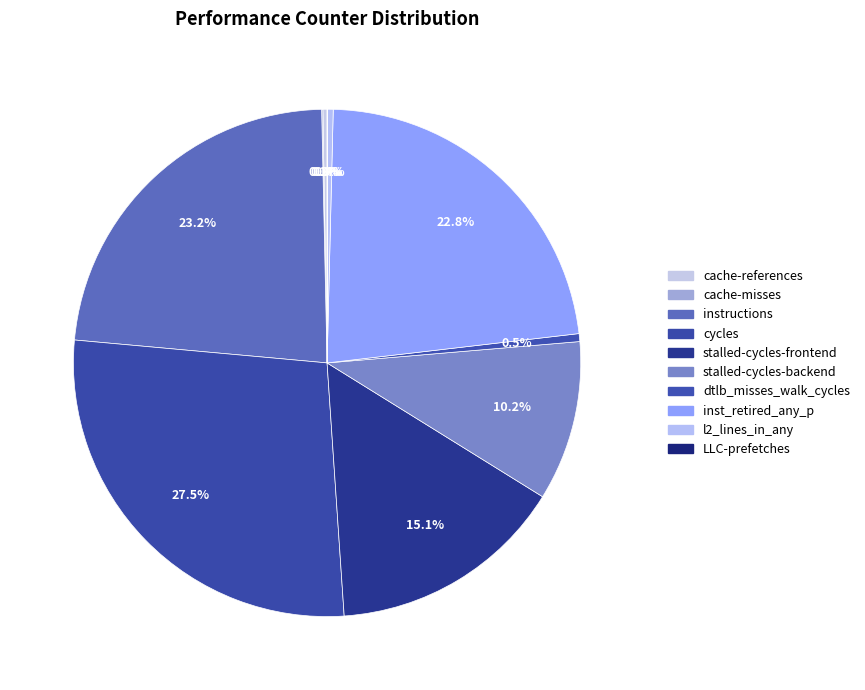

Rank the categories by value from lowest to highest.

LLC-prefetches, cache-misses, cache-references, l2_lines_in_any, dtlb_misses_walk_cycles, stalled-cycles-backend, stalled-cycles-frontend, inst_retired_any_p, instructions, cycles